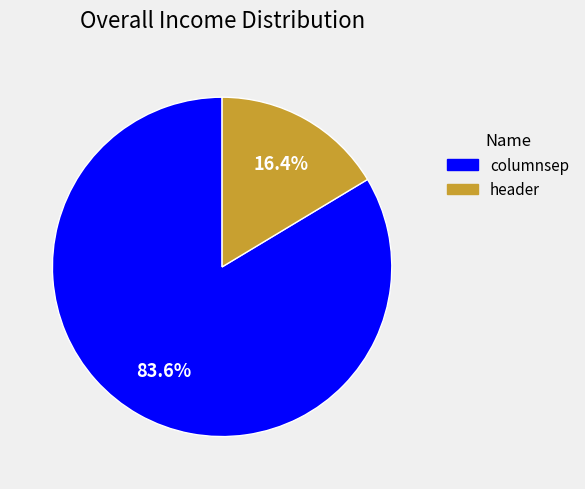

True or false: header accounts for 16% of the total.

True